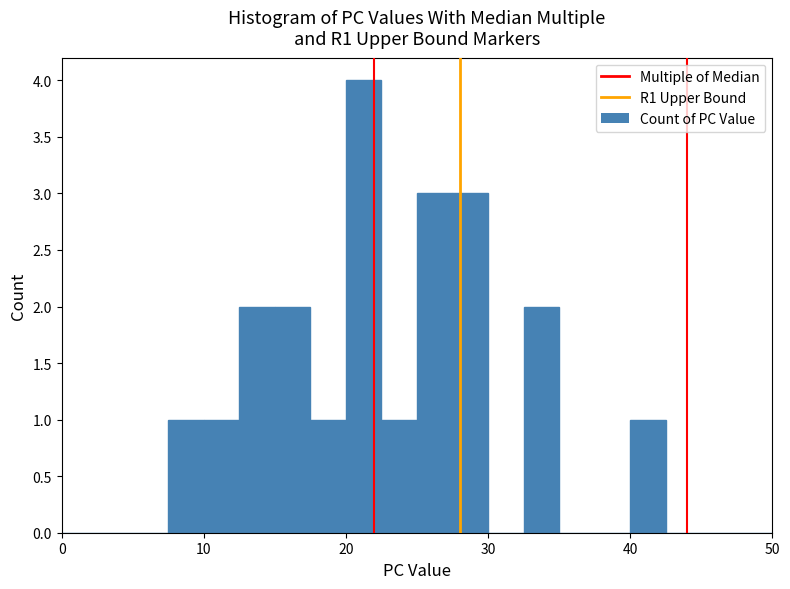

Read against the x-axis, roughly where is the centre of the tallest bar?

21